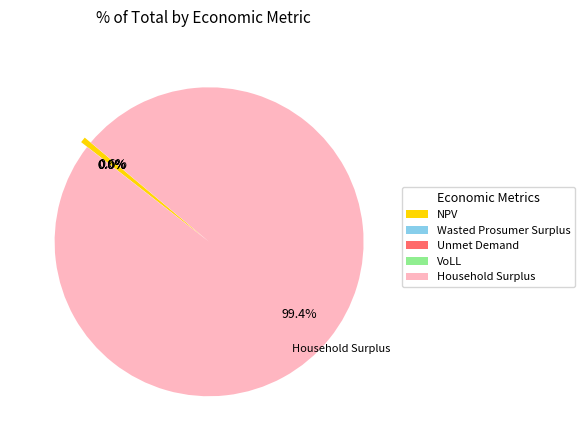

The Household Surplus slice represents 99% of the pie. True or false?

True